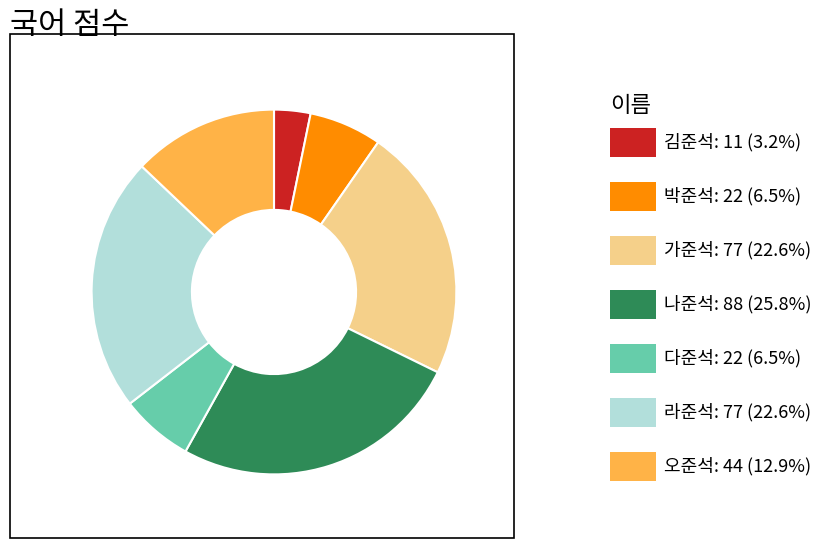

Is there a majority slice in this chart?

No